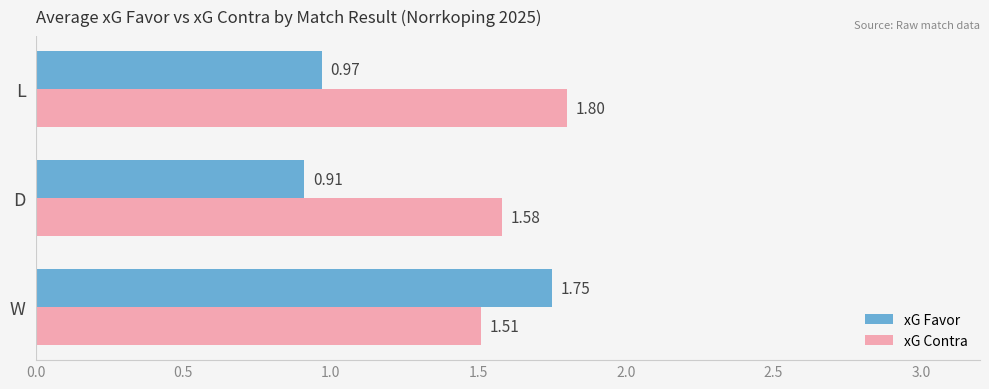

What is the difference between the maximum and minimum values in the xG Contra series?

0.3